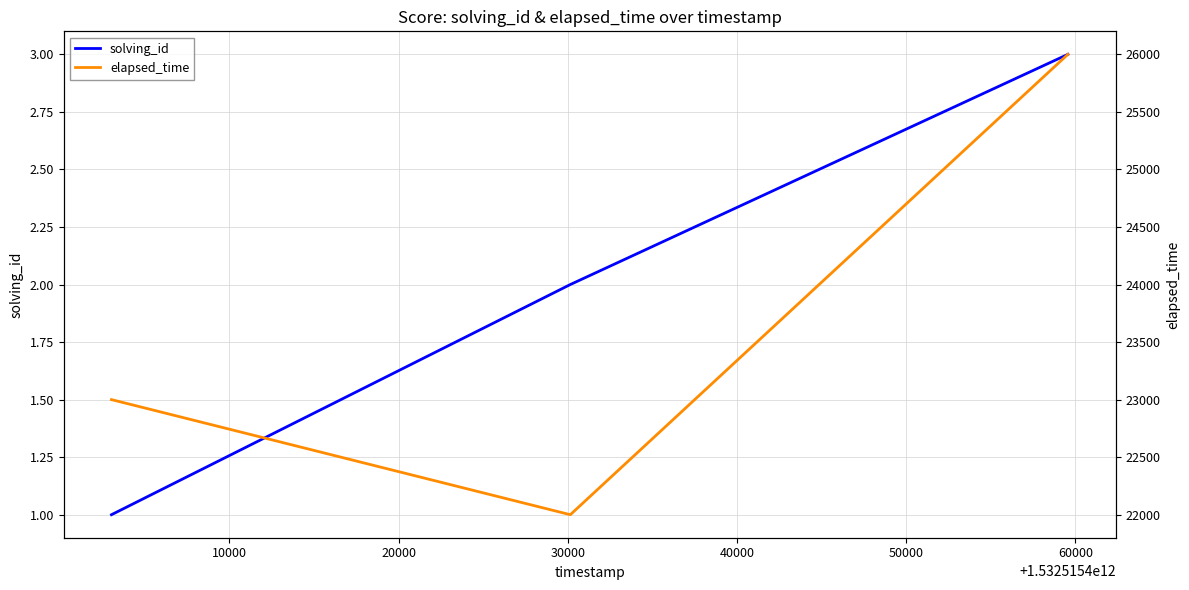

What is the lowest value of the elapsed_time series?

22000